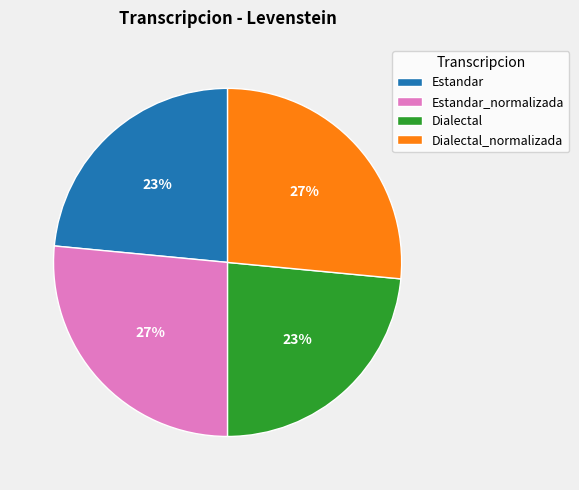

What is the ratio of the value at Estandar to the value at Dialectal_normalizada?

0.9